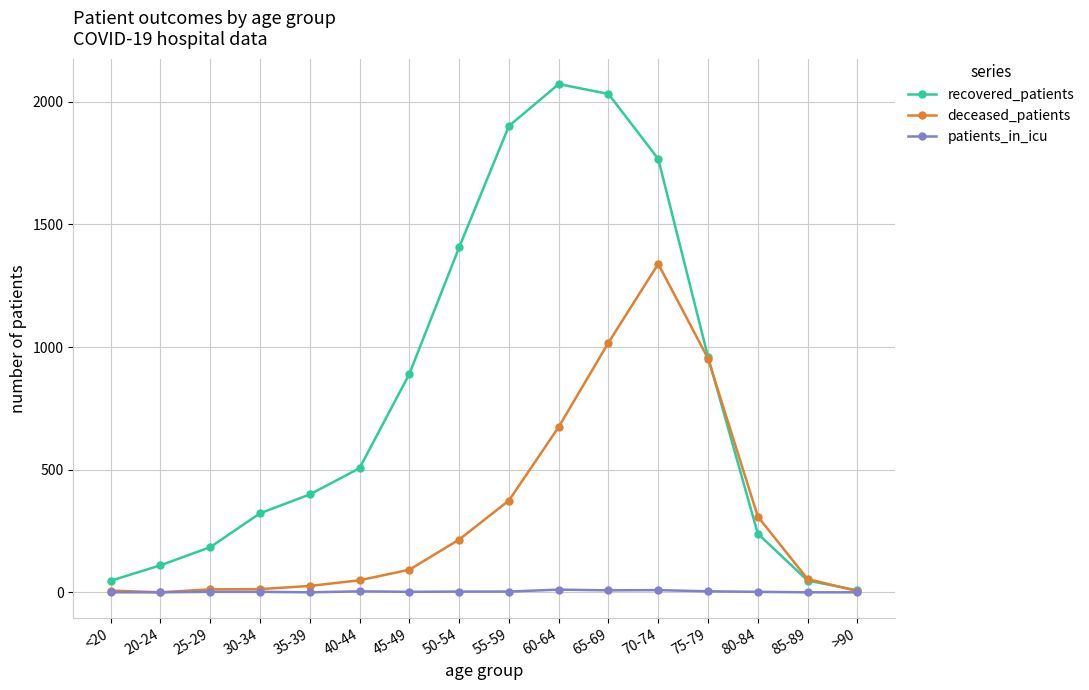

The value of recovered_patients at 45-49 is 1499. True or false?

False